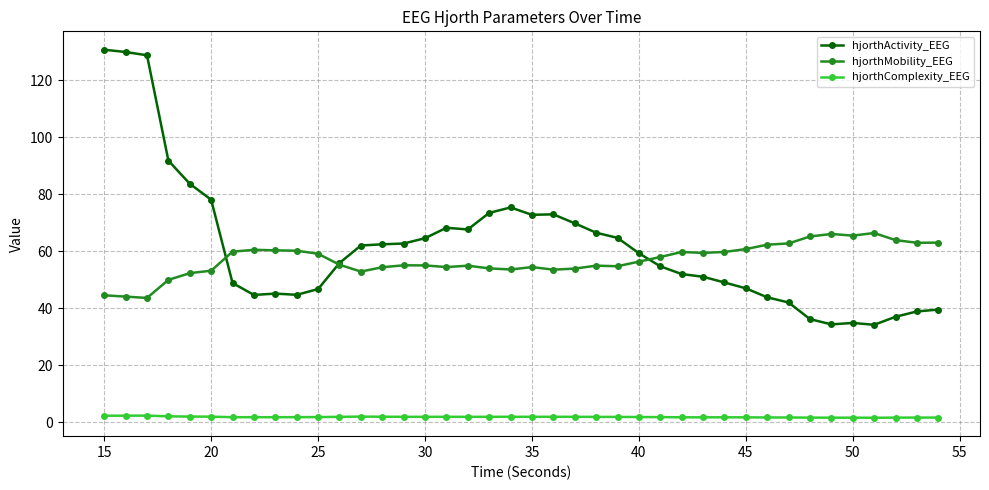

How many intersections are there between hjorthActivity_EEG and hjorthMobility_EEG?

3